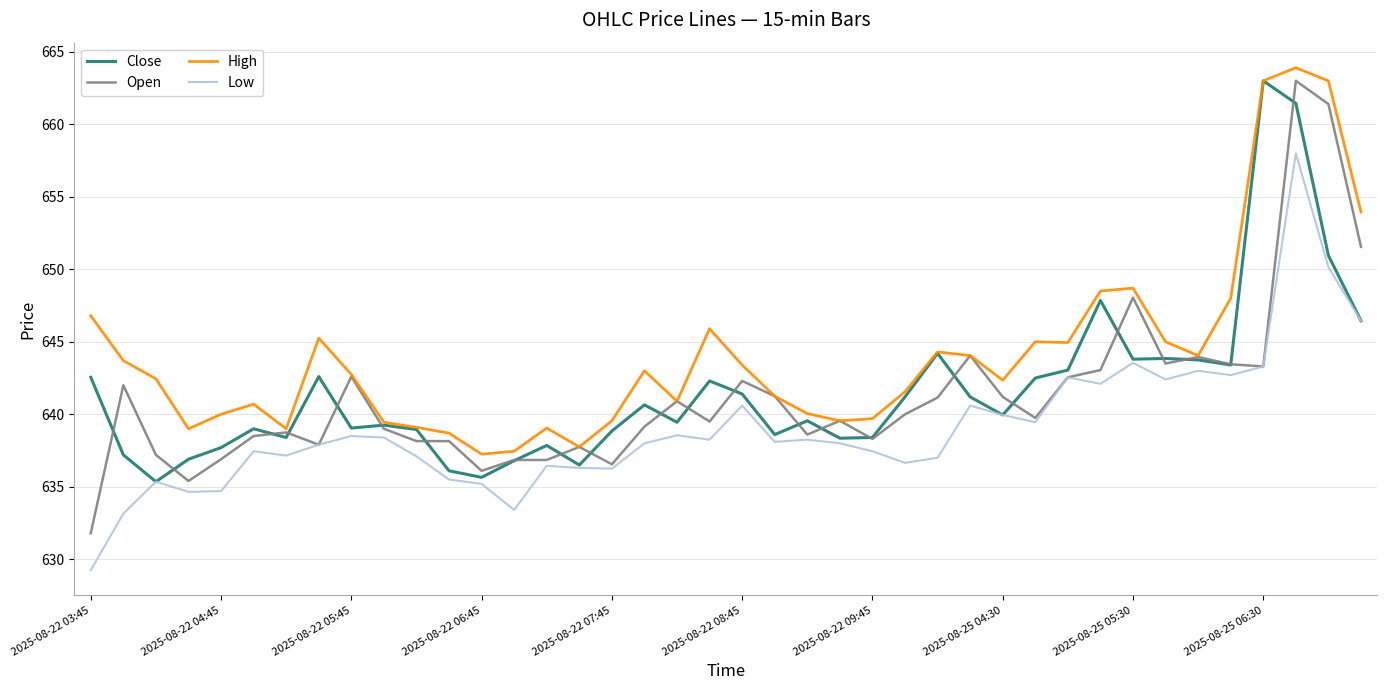

Which series has the widest spread of values?

Open